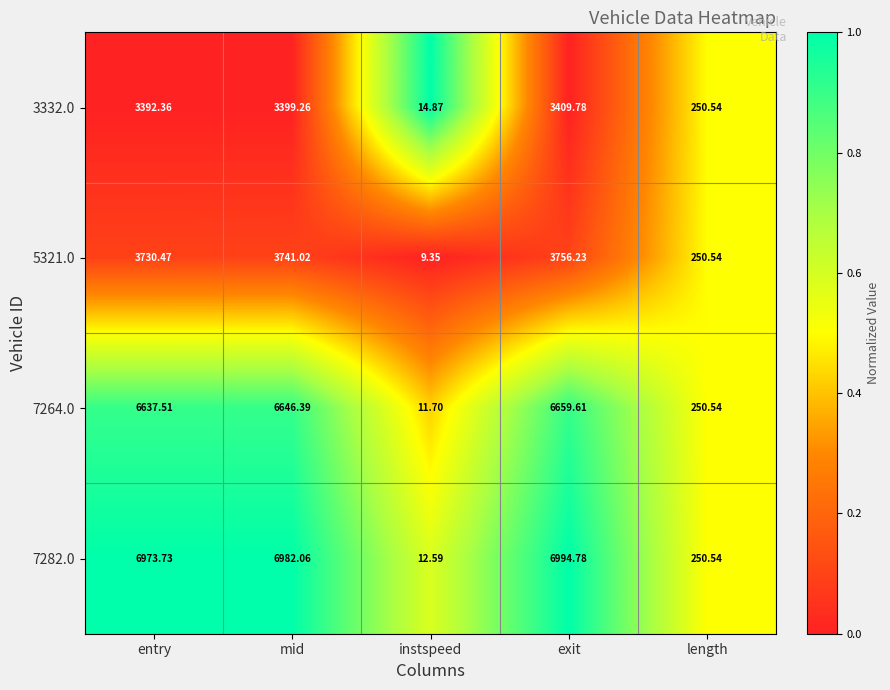

Rank the series at mid from lowest to highest value.

3332.0, 5321.0, 7264.0, 7282.0